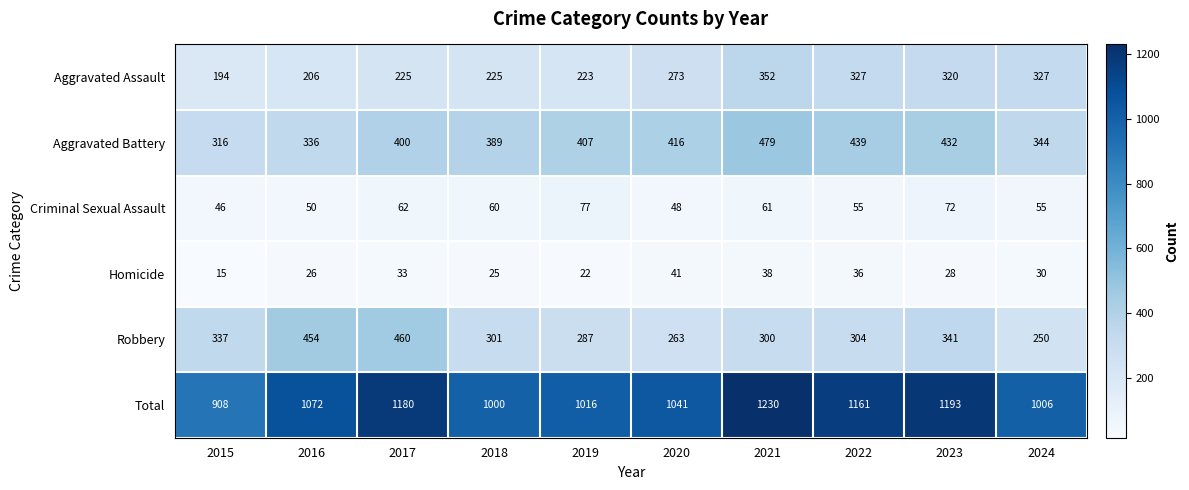

Which series has the largest range (max minus min)?

Total